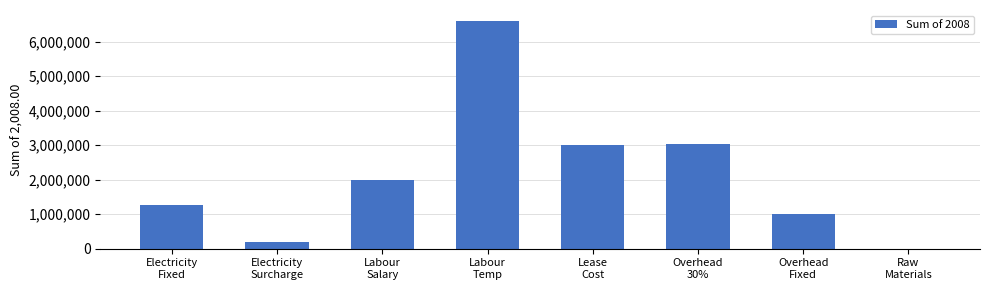

What is the sum of all values?

17092300